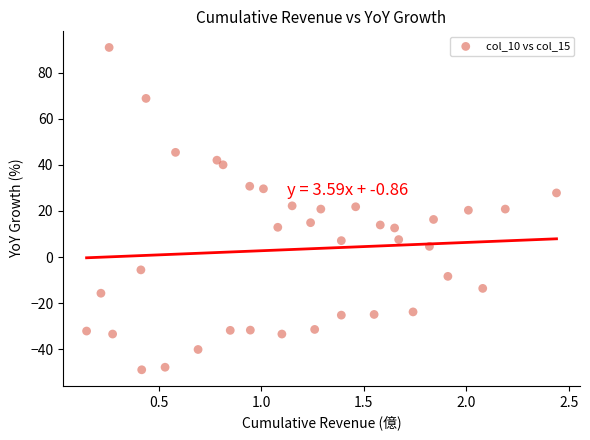

What is the range of Y values (max minus min)?

139.8